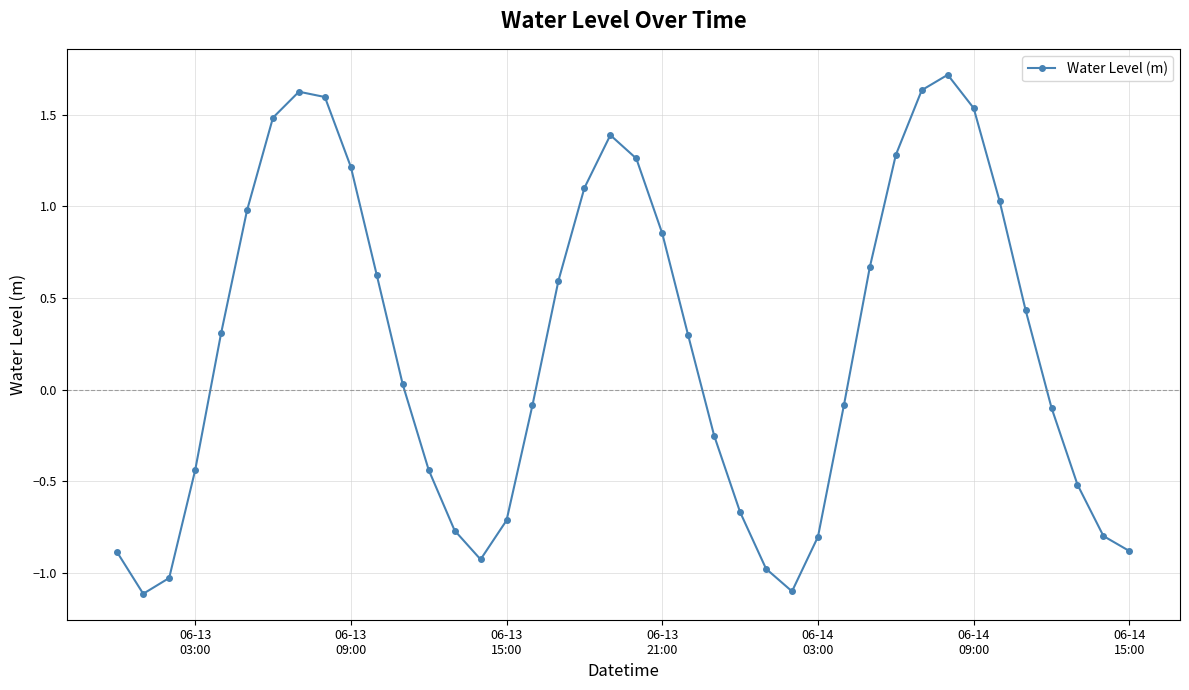

How many interior local valleys (lower than both neighbors) does the data have?

3